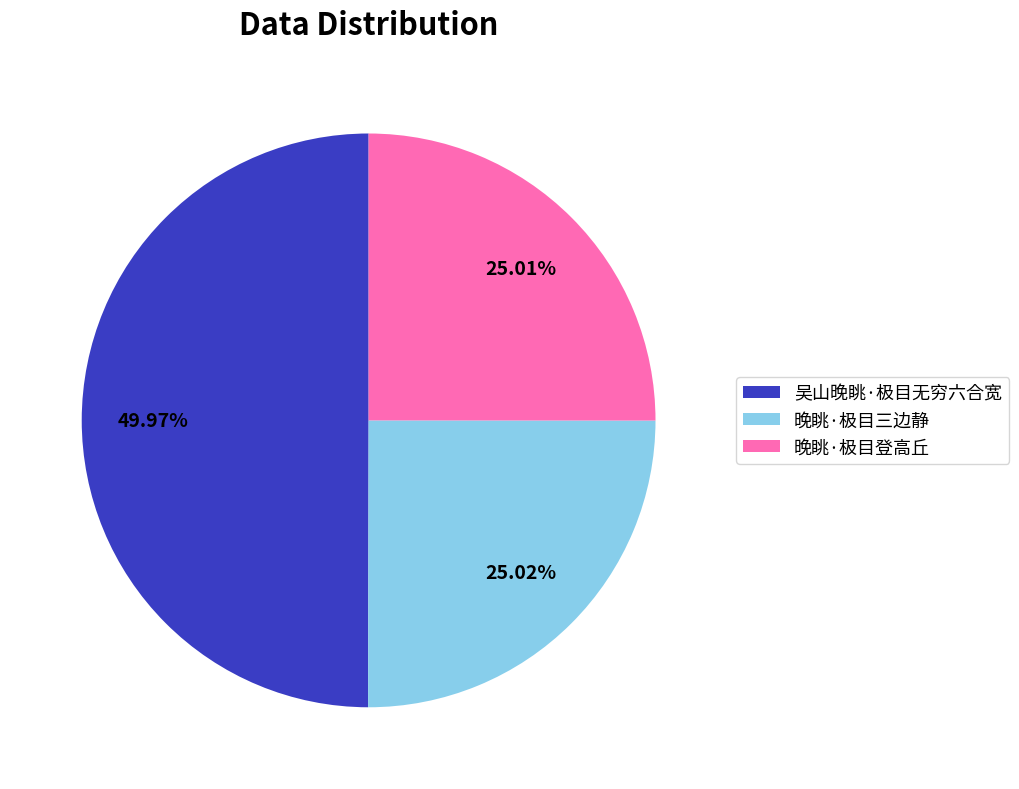

Between 晚眺·极目三边静 and 吴山晚眺·极目无穷六合宽, which is larger?

吴山晚眺·极目无穷六合宽